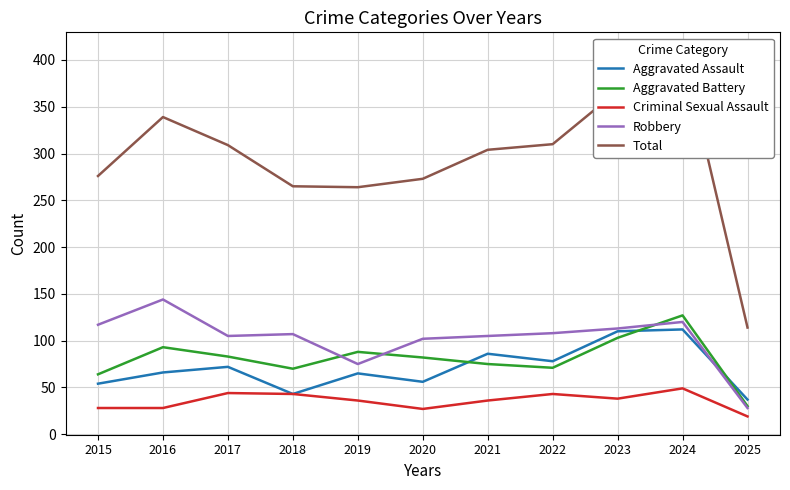

Reading right to left, transcribe all the data shown in this chart.

Aggravated Assault: 37	112	110	78	86	56	65	43	72	66	54
Aggravated Battery: 30	127	103	71	75	82	88	70	83	93	64
Criminal Sexual Assault: 19	49	38	43	36	27	36	43	44	28	28
Robbery: 28	120	113	108	105	102	75	107	105	144	117
Total: 114	410	367	310	304	273	264	265	309	339	276